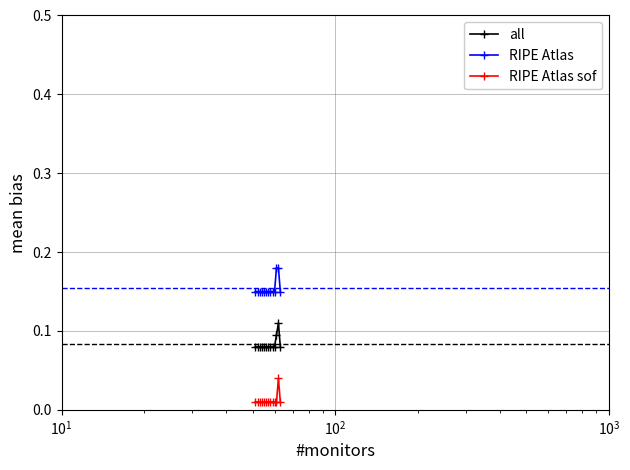

How many lines are shown in the chart?

3